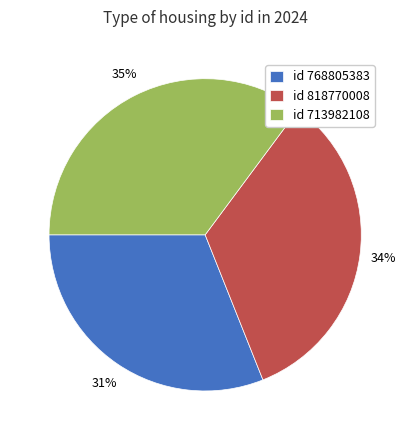

True or false: id 713982108 accounts for 35% of the total.

True